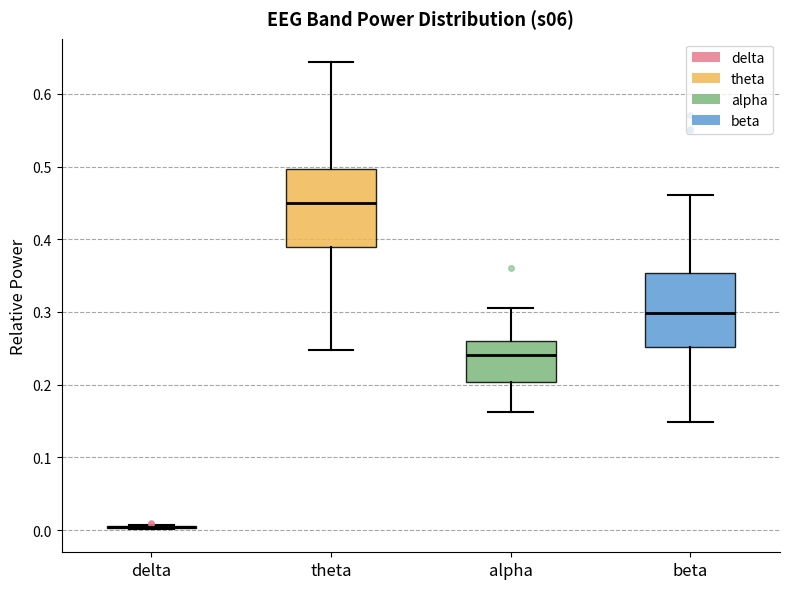

Reading left to right, transcribe this box plot: for each box, give where its median line is, the range the box spans, and where its two whiskers end, as read against the y-axis. The values are not printed on the chart, so give them approximately, as read against the axis.

delta: box collapsed to a line at 0.00, whiskers 0.00 to 0.01
theta: median 0.45, box 0.39 to 0.50, whiskers 0.25 to 0.64
alpha: median 0.24, box 0.20 to 0.26, whiskers 0.16 to 0.31
beta: median 0.30, box 0.25 to 0.35, whiskers 0.15 to 0.46